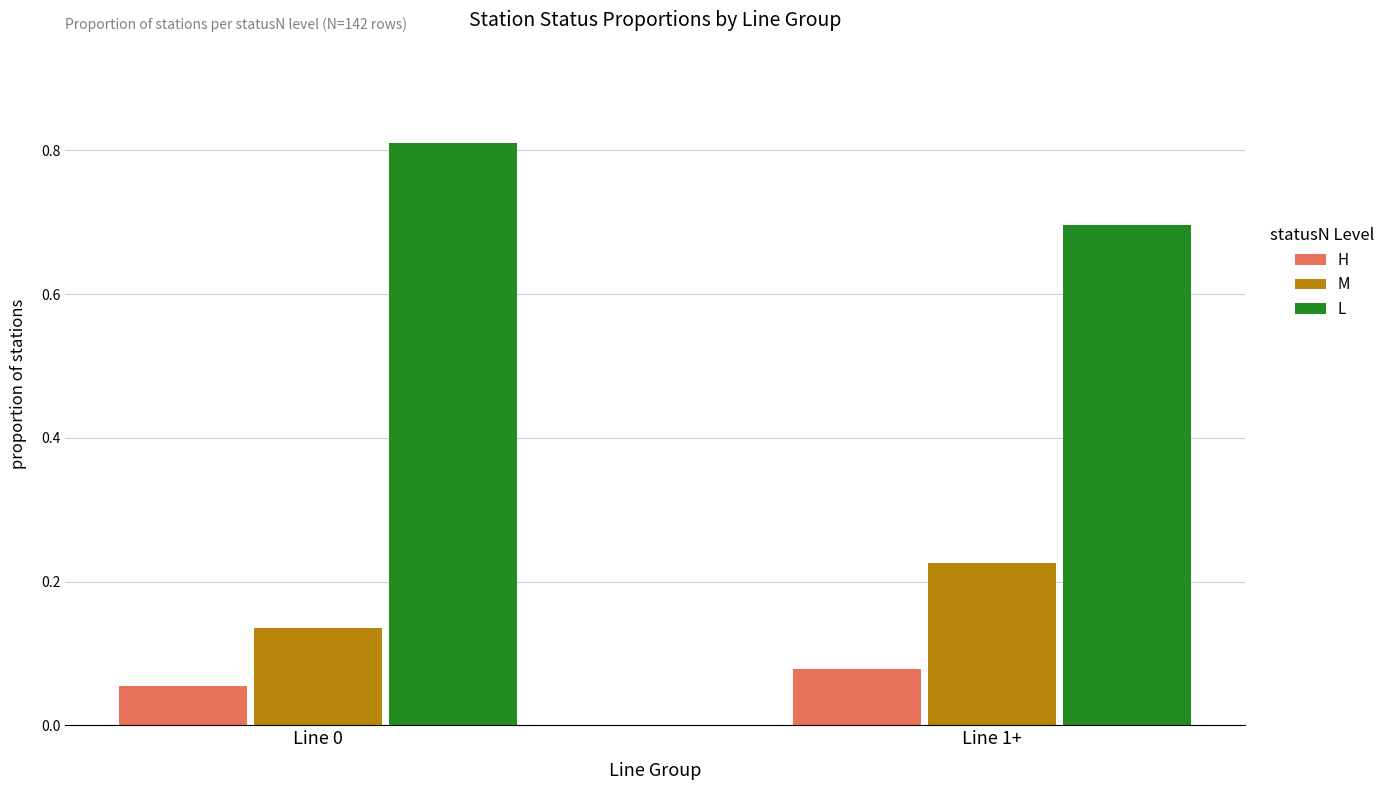

What is the sum of all M values?

0.4